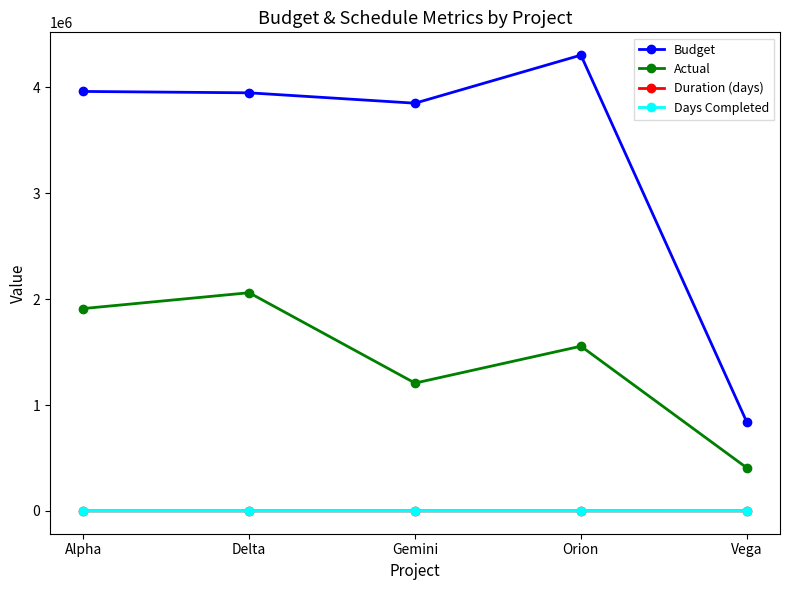

What is the total value across all series at Alpha?

5873458